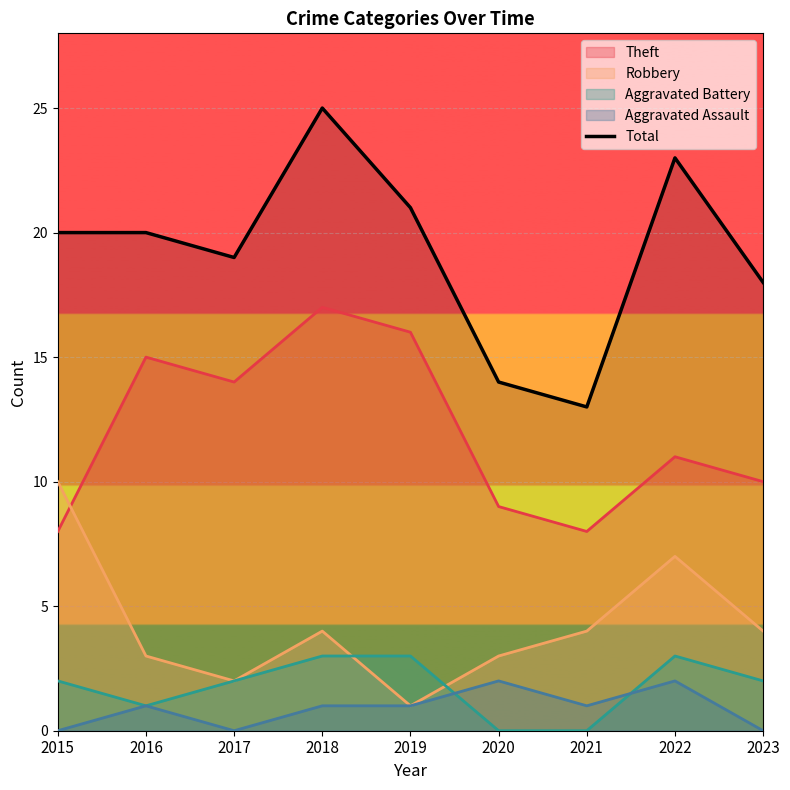

How many points are lower than both their immediate neighbors (excluding endpoints)?

2